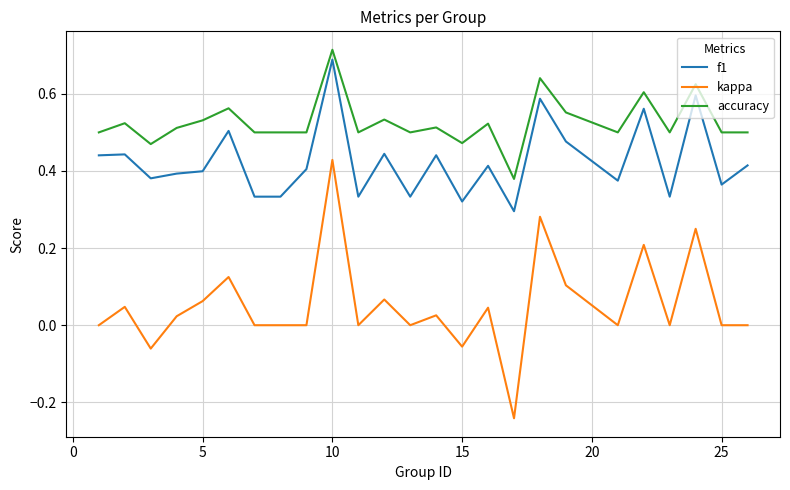

Does the chart display data point markers on the line(s)?

No